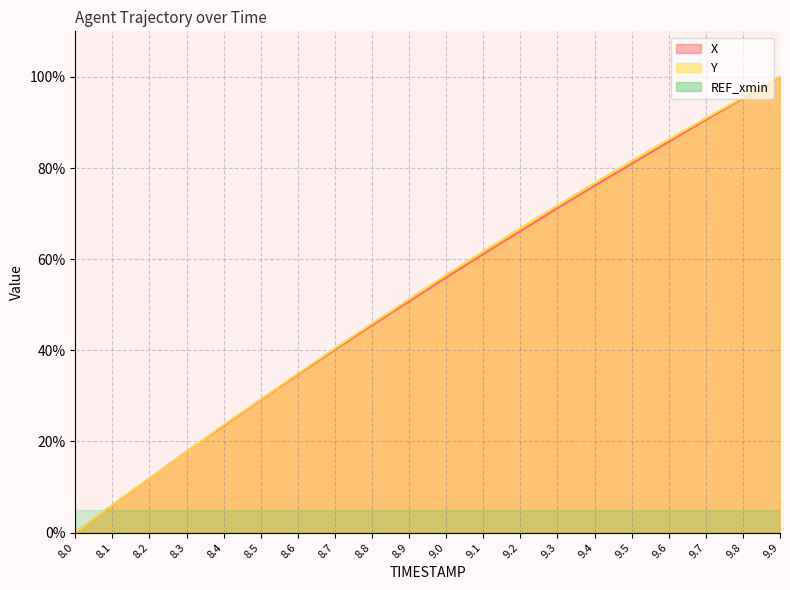

Which label corresponds to the largest value in the chart?

9.9